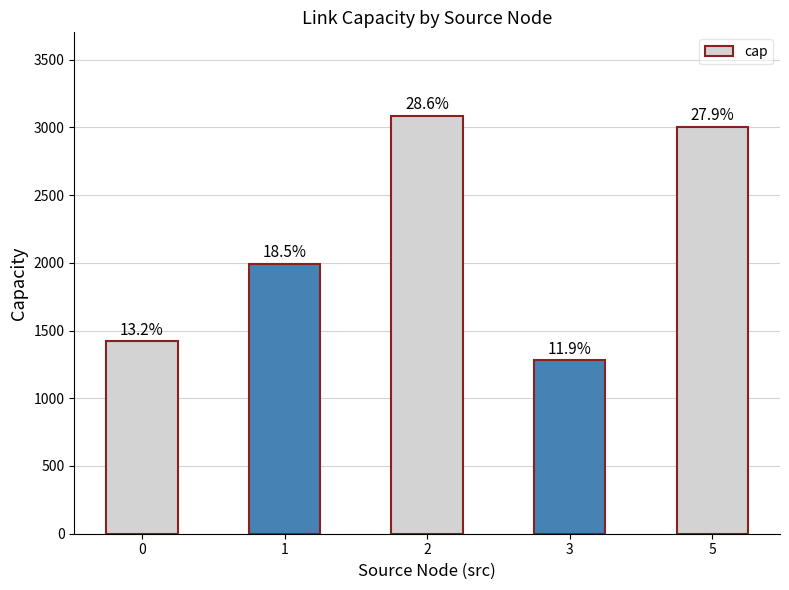

Does the chart contain any negative values?

No